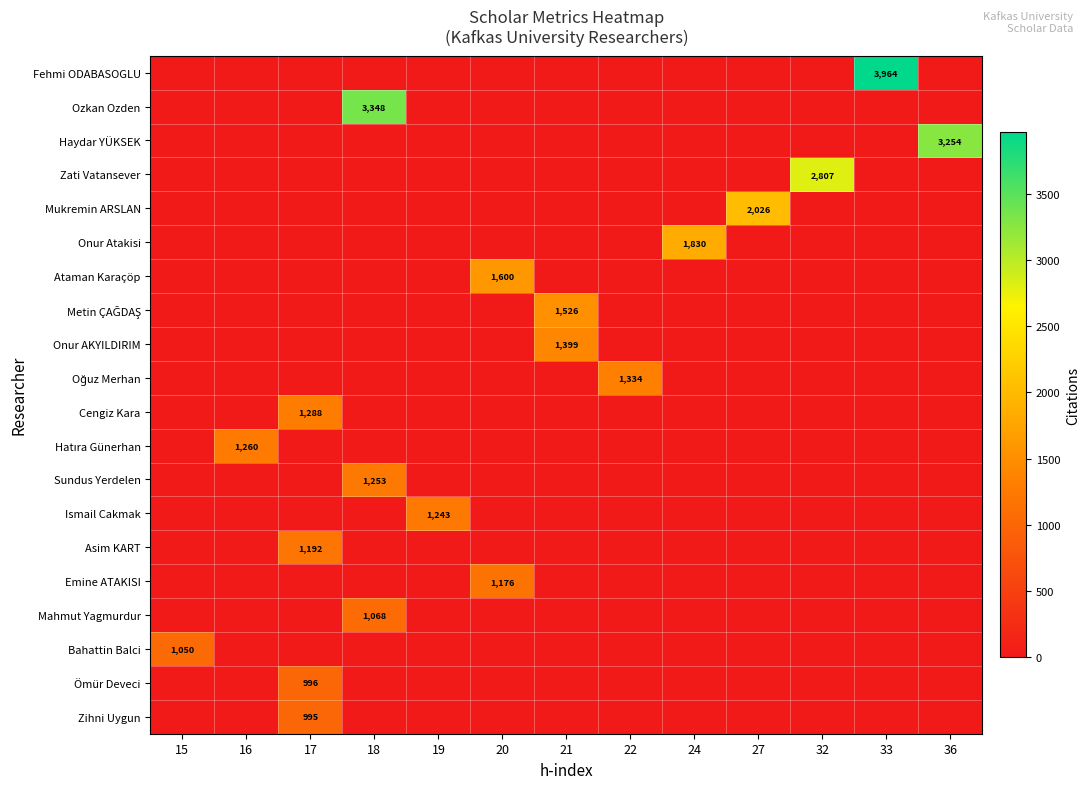

Rank the series by their maximum value, from lowest to highest.

Zihni Uygun, Ömür Deveci, Bahattin Balci, Mahmut Yagmurdur, Emine ATAKISI, Asim KART, Ismail Cakmak, Sundus Yerdelen, Hatıra Günerhan, Cengiz Kara, Oğuz Merhan, Onur AKYILDIRIM, Metin ÇAĞDAŞ, Ataman Karaçöp, Onur Atakisi, Mukremin ARSLAN, Zati Vatansever, Haydar YÜKSEK, Ozkan Ozden, Fehmi ODABASOGLU